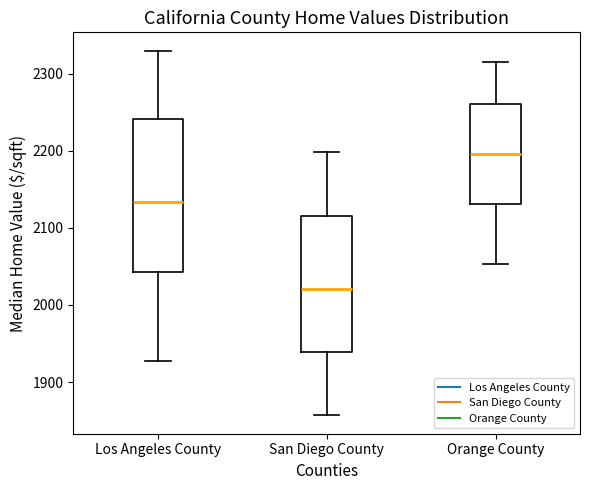

Reading left to right, transcribe this box plot: for each box, give where its median line is, the range the box spans, and where its two whiskers end, as read against the y-axis. The values are not printed on the chart, so give them approximately, as read against the axis.

Los Angeles County: median 2130, box 2040 to 2240, whiskers 1930 to 2330
San Diego County: median 2020, box 1940 to 2110, whiskers 1860 to 2200
Orange County: median 2200, box 2130 to 2260, whiskers 2050 to 2320